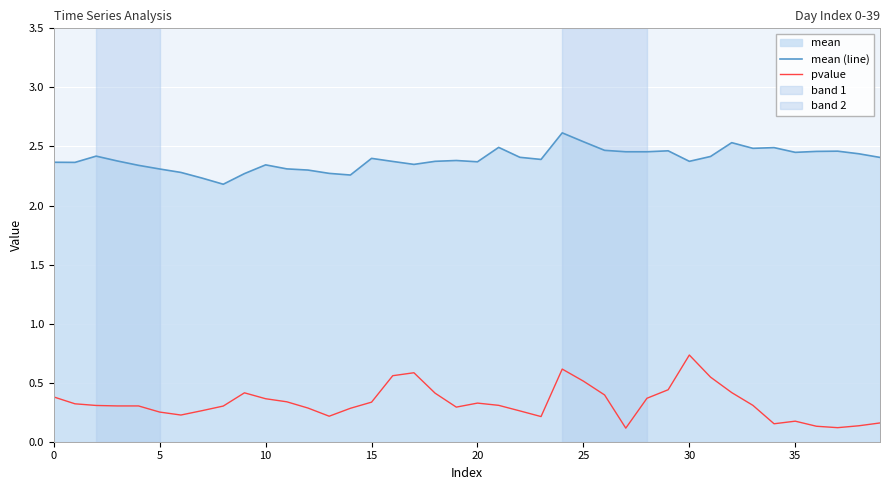

True or false: pvalue has more than 2 interior local peaks.

True